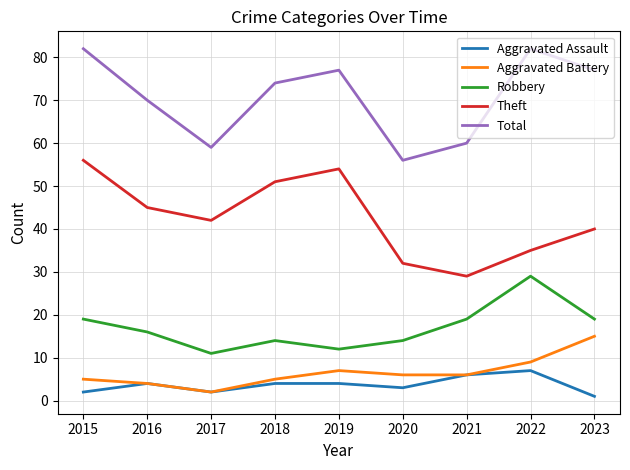

Reading left to right, list all the values displayed in this chart.

Aggravated Assault: 2	4	2	4	4	3	6	7	1
Aggravated Battery: 5	4	2	5	7	6	6	9	15
Robbery: 19	16	11	14	12	14	19	29	19
Theft: 56	45	42	51	54	32	29	35	40
Total: 82	70	59	74	77	56	60	82	77